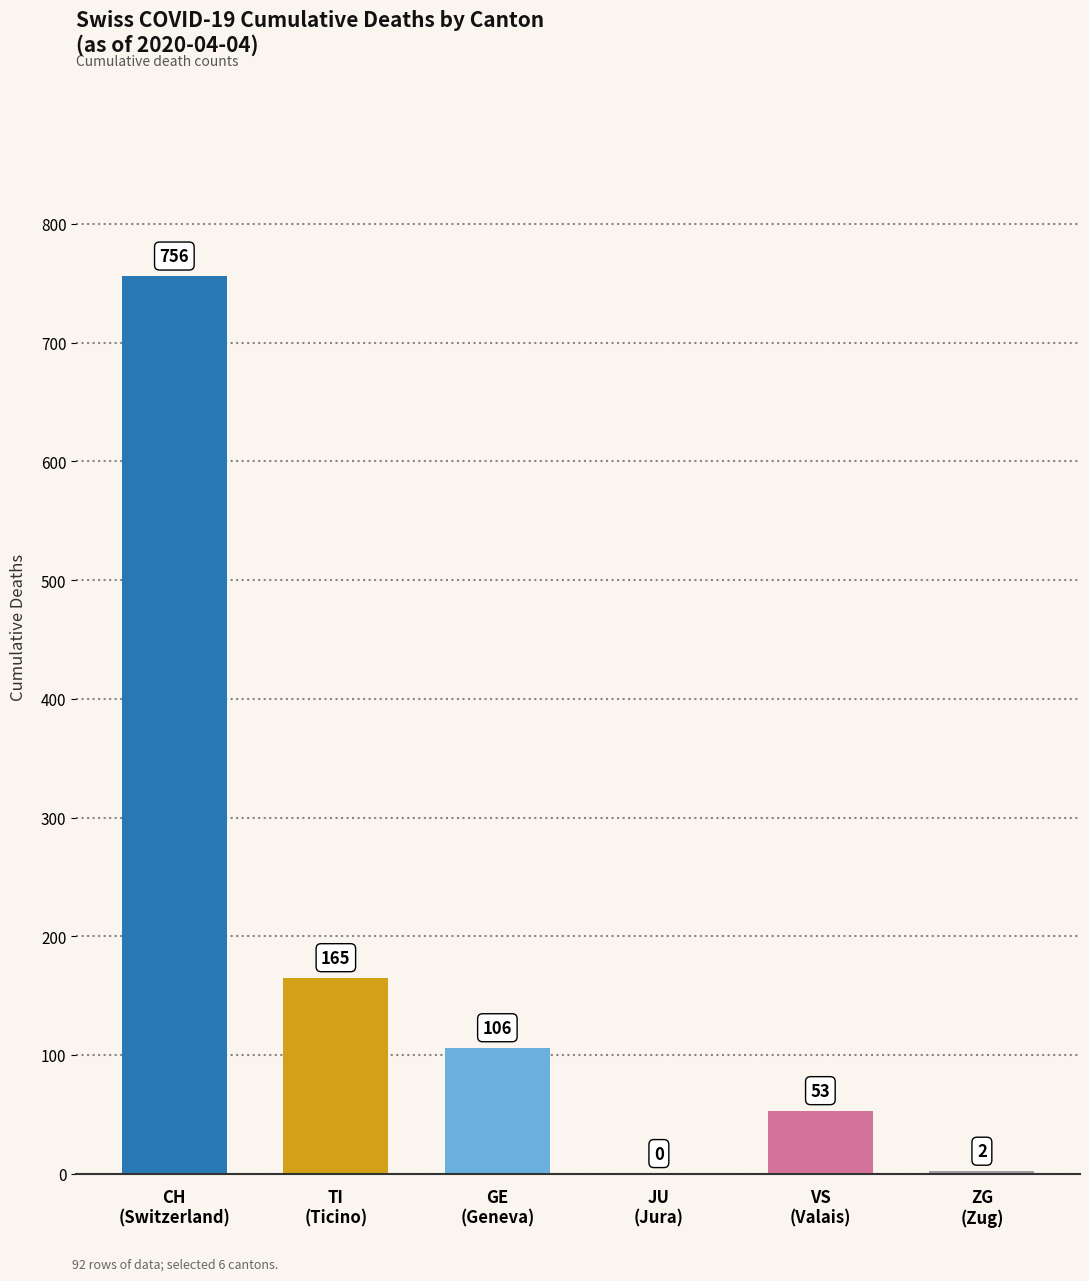

What is the sum of all values?

1082